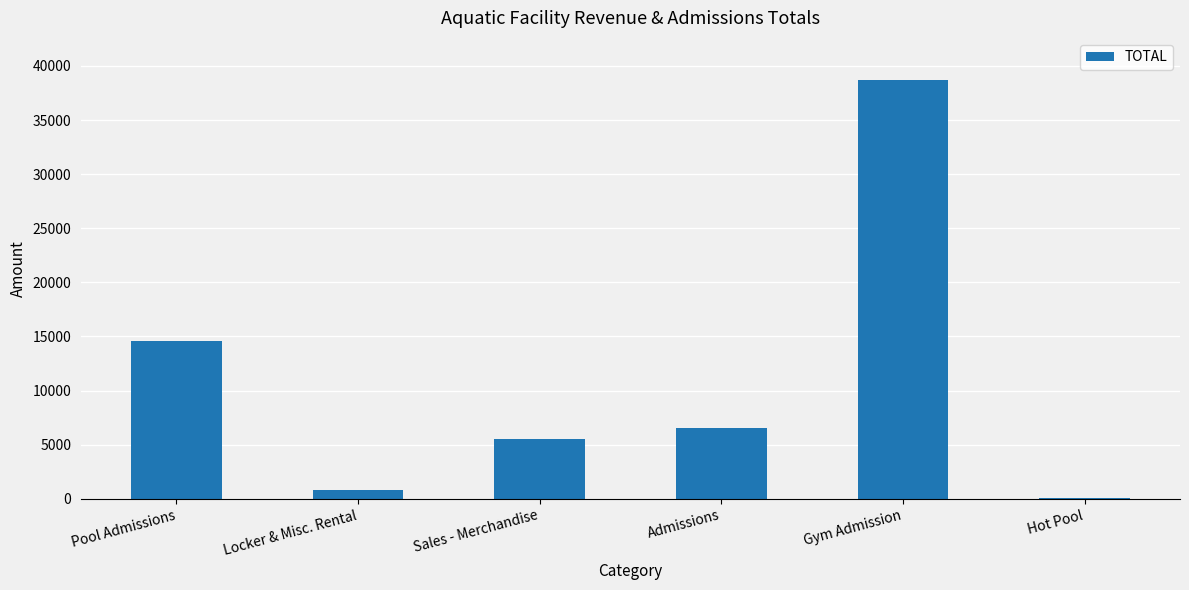

What is the ratio of the value at Gym Admission to the value at Admissions?

5.9